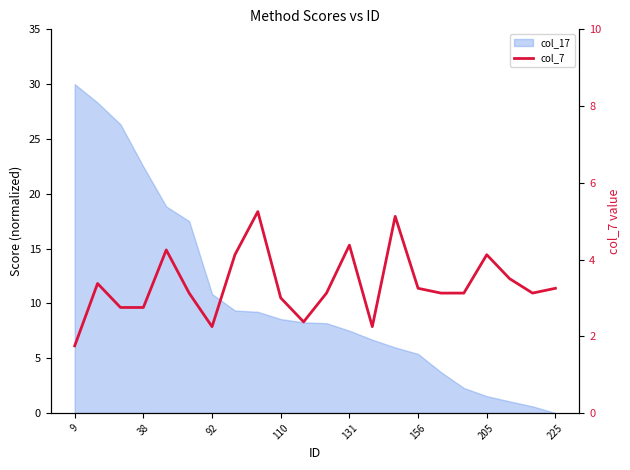

How many data points are less than 3?

6